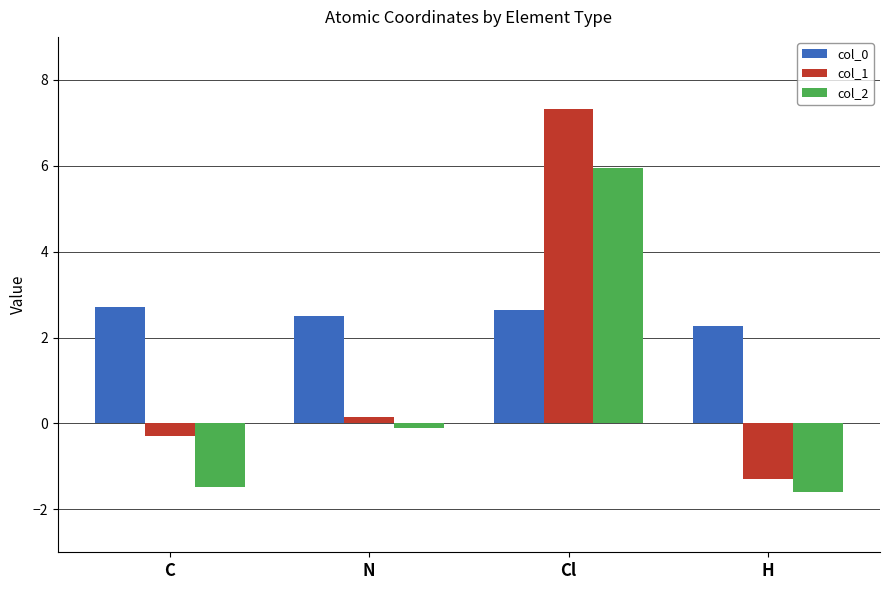

Count the col_0 values in the range 2 to 3.

4